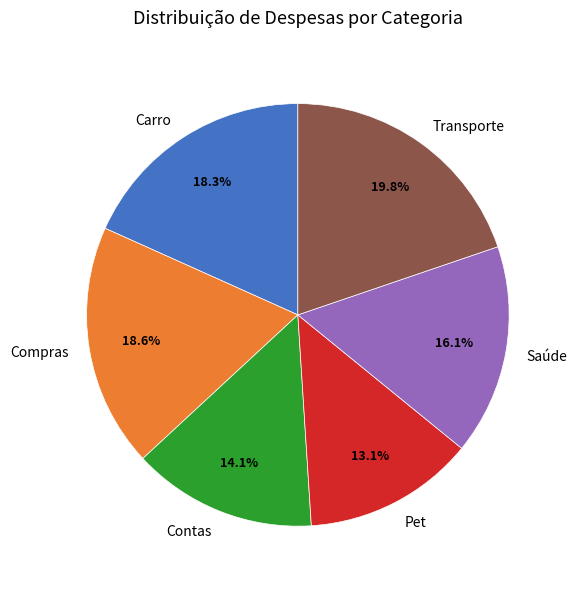

Is there a majority slice in this chart?

No